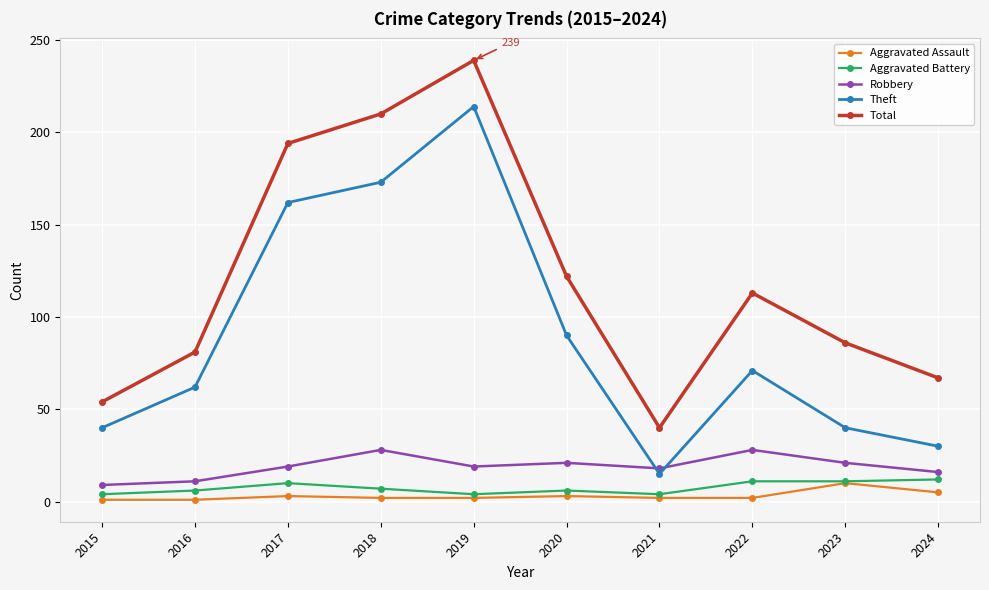

At which label is Total closest to 139?

2020